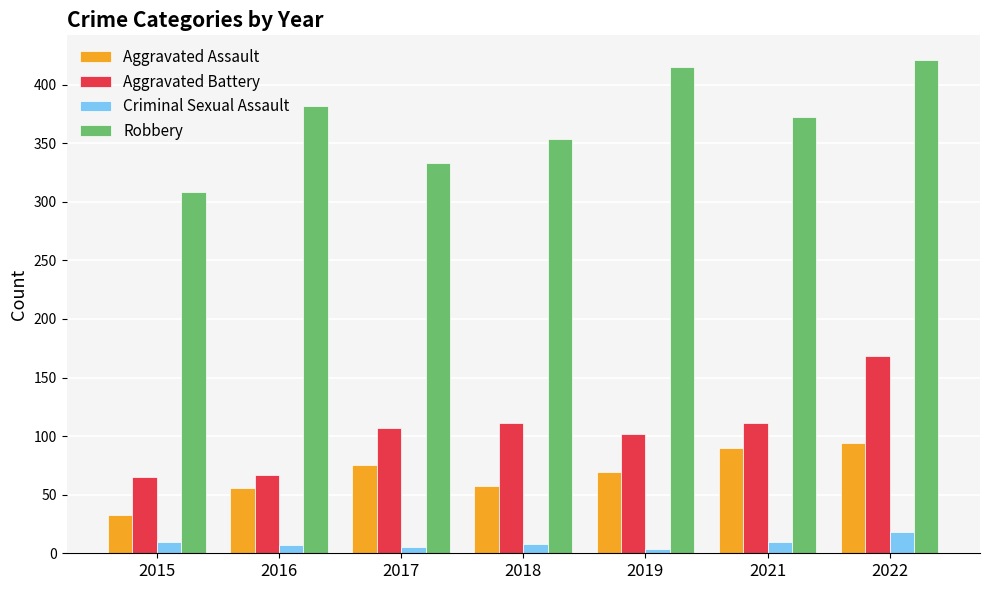

What is the smallest value displayed?

4